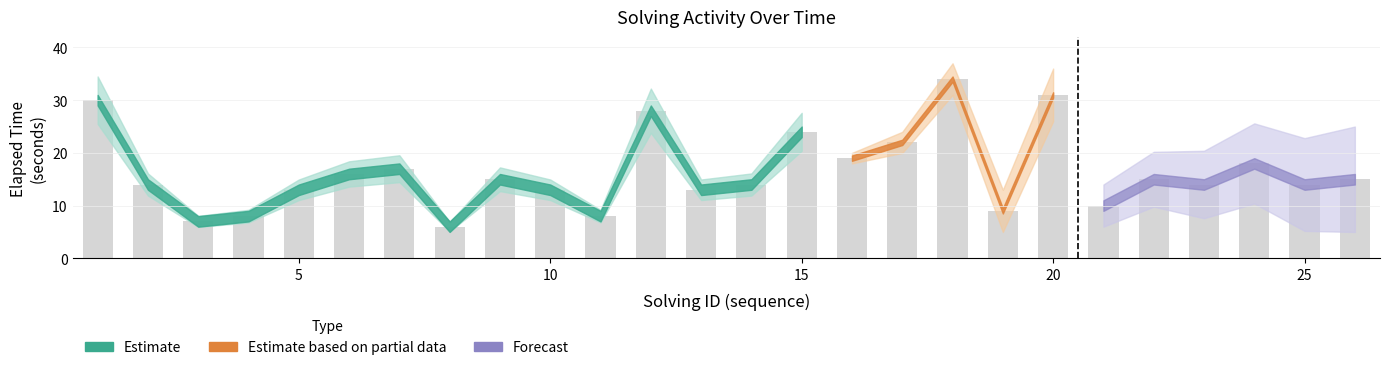

Reading left to right, what are all the values shown in this chart?

30	14	7	8	13	16	17	6	15	13	8	28	13	14	24	19	22	34	9	31	10	15	14	18	14	15